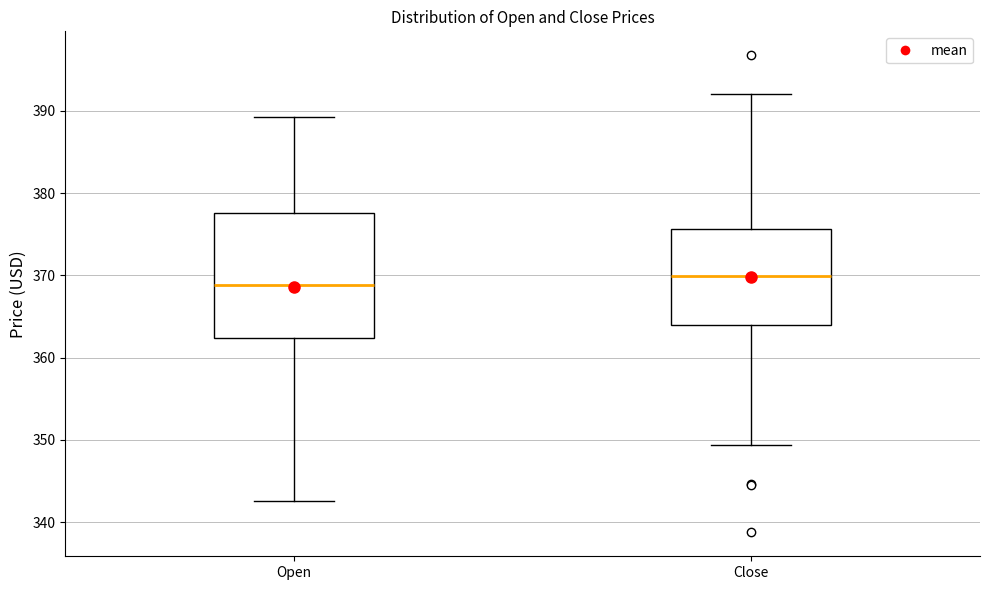

Reading left to right, read every box against the y-axis: the position of its median line, the range the box covers, and the ends of its whiskers. The values are not printed on the chart, so give them approximately, as read against the axis.

Open: median 369, box 362 to 378, whiskers 343 to 389
Close: median 370, box 364 to 376, whiskers 349 to 392